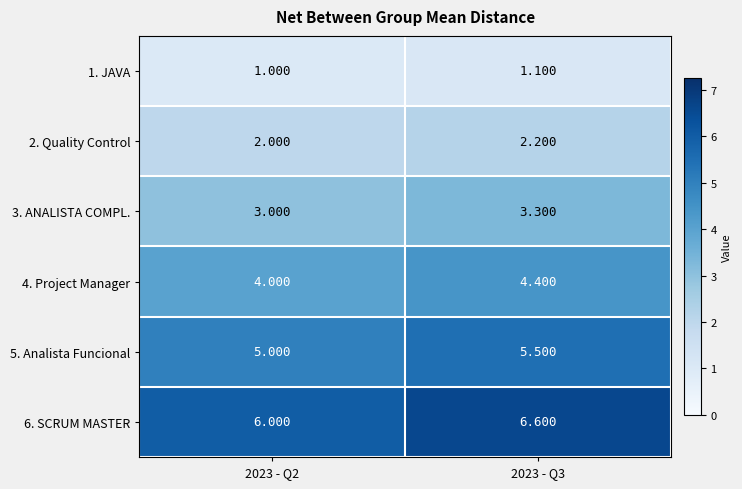

What is the total value across all series at 2023 - Q2?

21.0